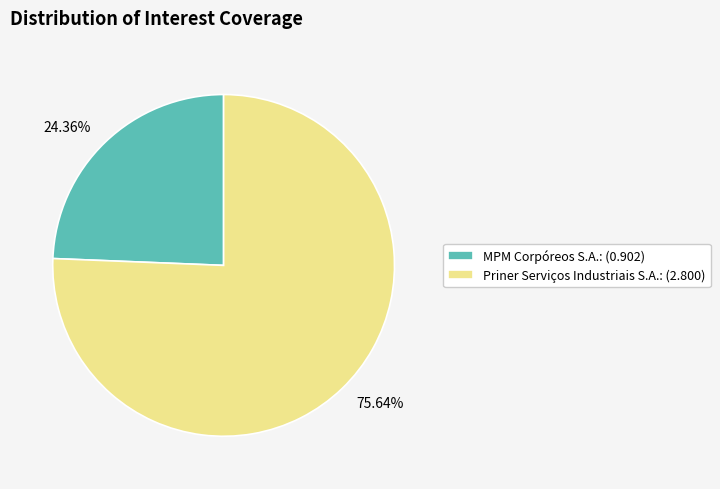

Which category has the smallest portion of the pie?

MPM Corpóreos S.A.